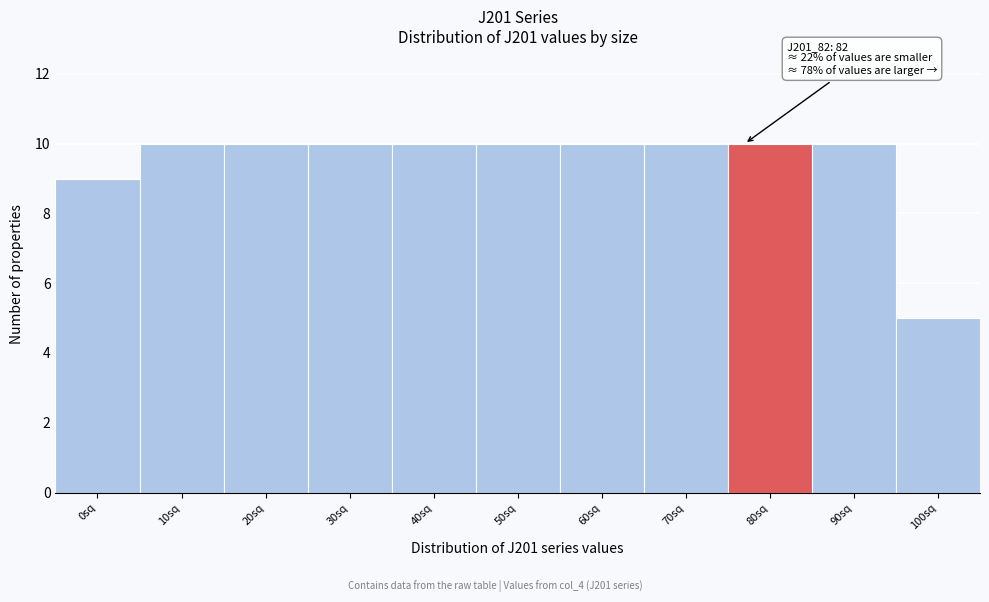

Reading left to right, transcribe all the data shown in this chart.

9	10	10	10	10	10	10	10	10	10	5